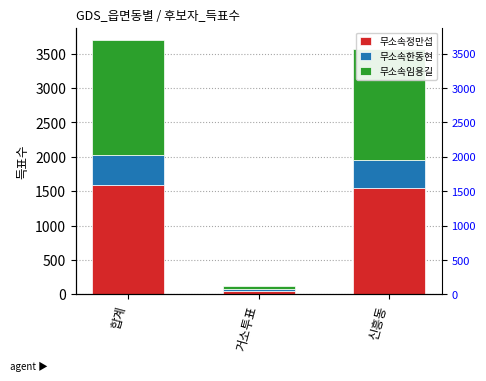

Does the chart contain any negative values?

No